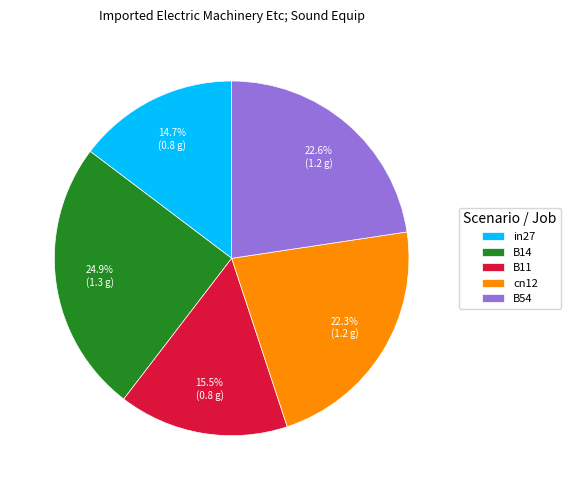

What is the largest slice in the pie chart?

B14